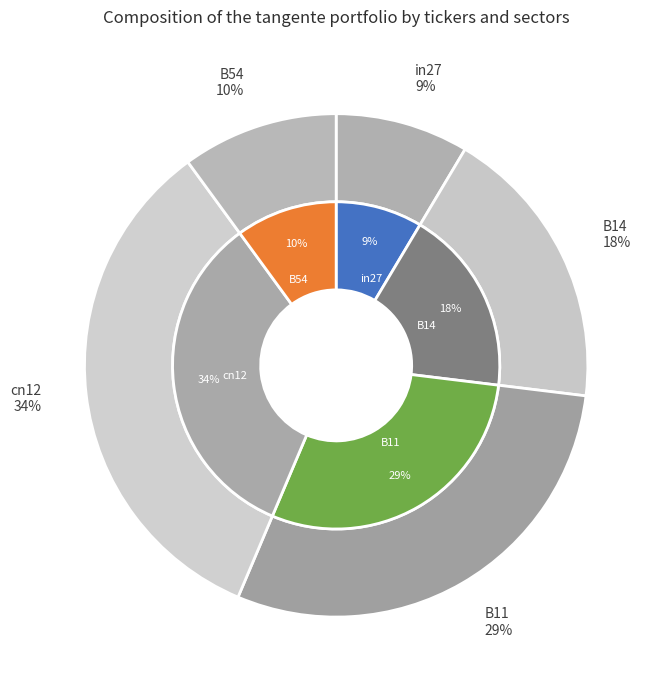

Is it true that cn12 is 24% of the pie?

False